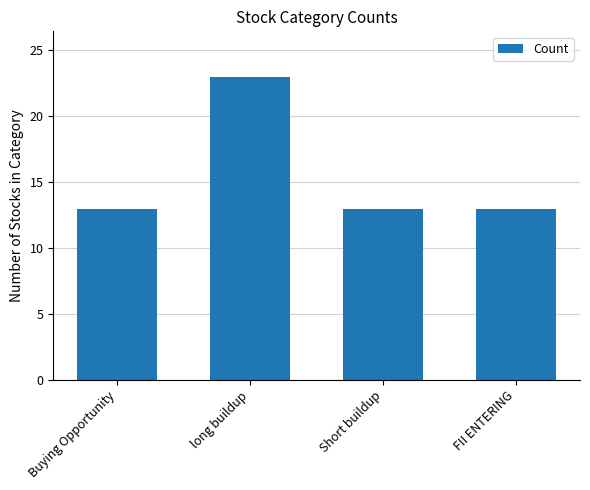

What value does the data have at long buildup?

23